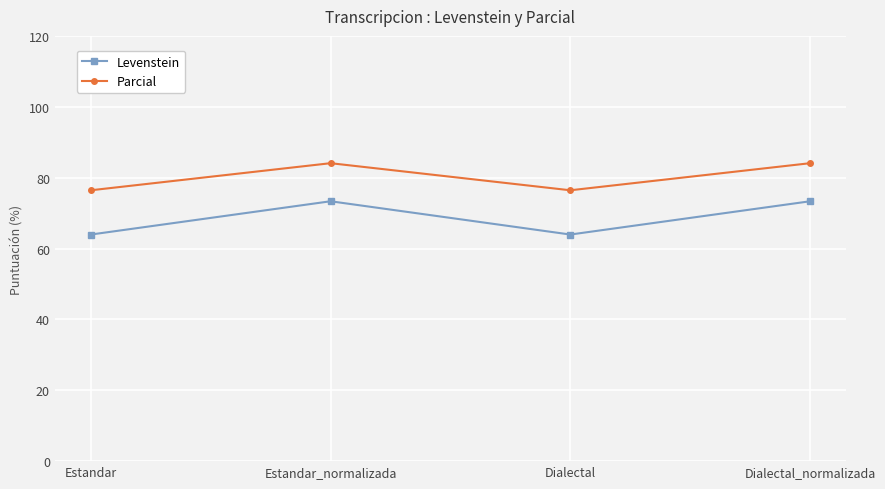

Rank the series by their maximum value, from lowest to highest.

Levenstein, Parcial